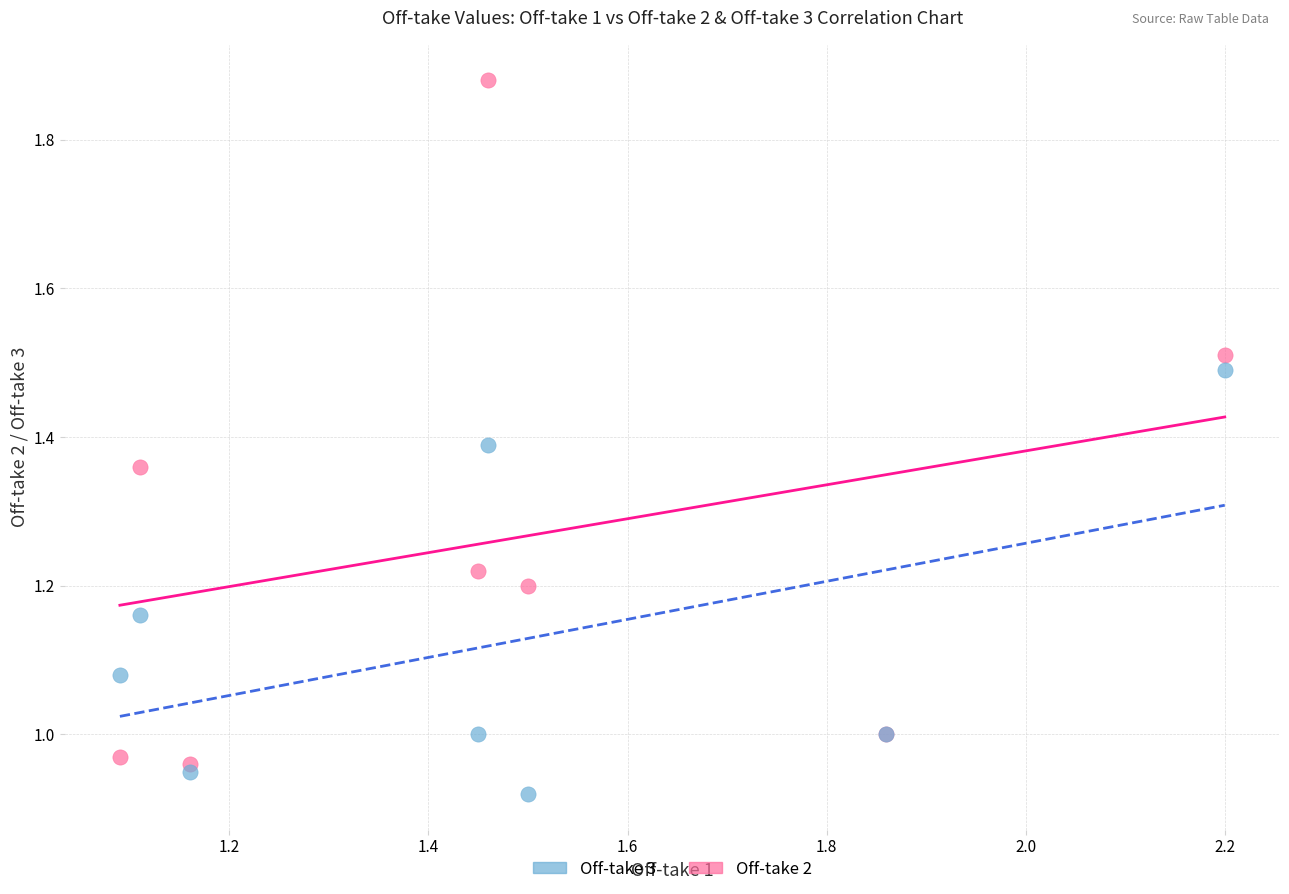

Which series has the widest spread of Y values?

Off-take 2